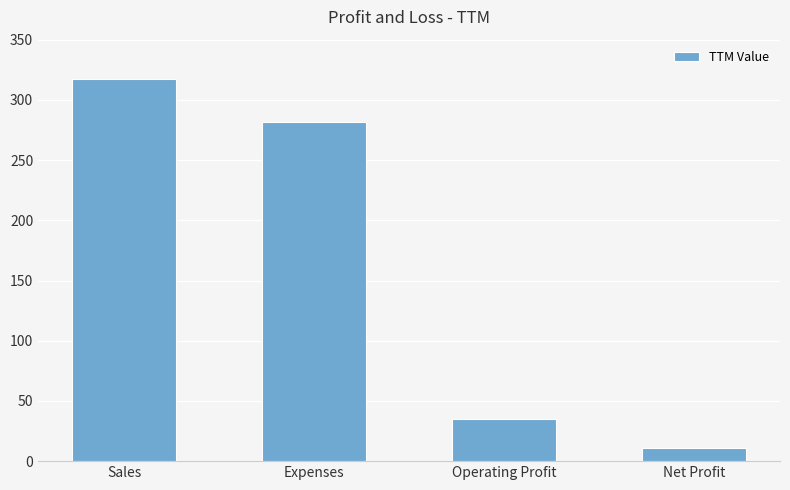

Count the number of data series in this chart.

1